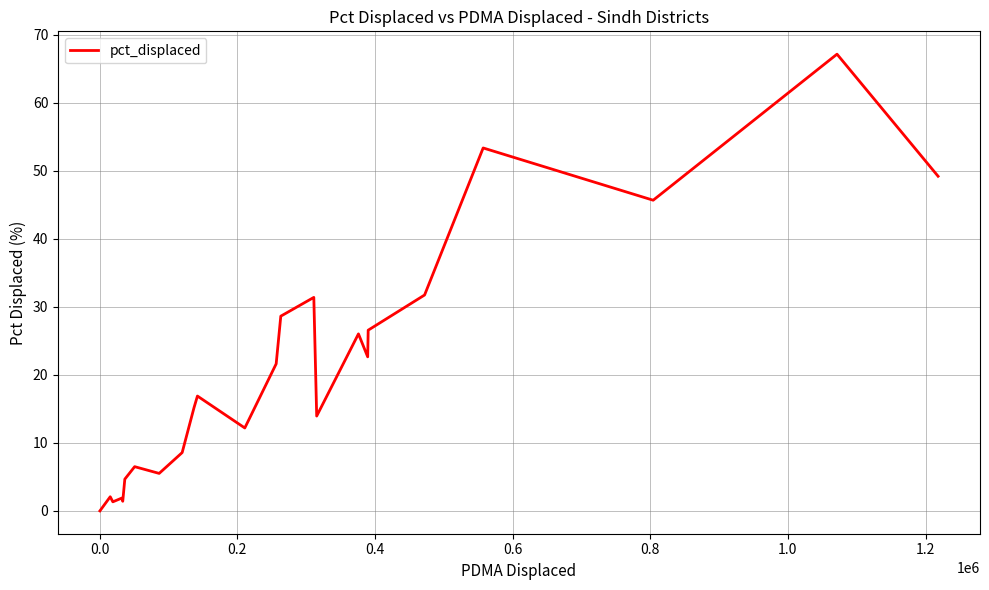

Does the chart have visible grid lines?

Yes